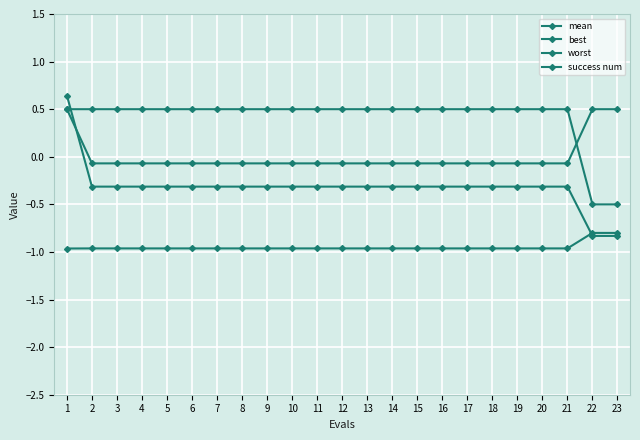

Which label corresponds to the largest value in the chart?

1